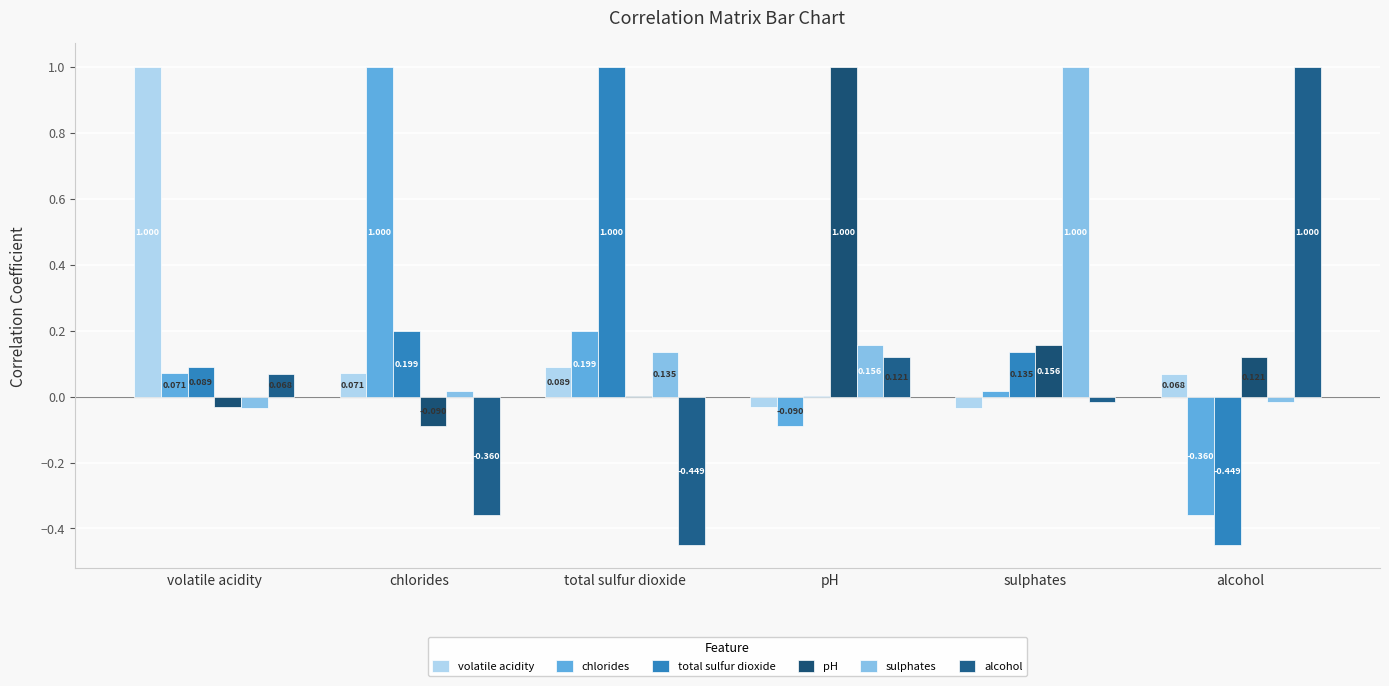

At which label is chlorides closest to 0?

sulphates